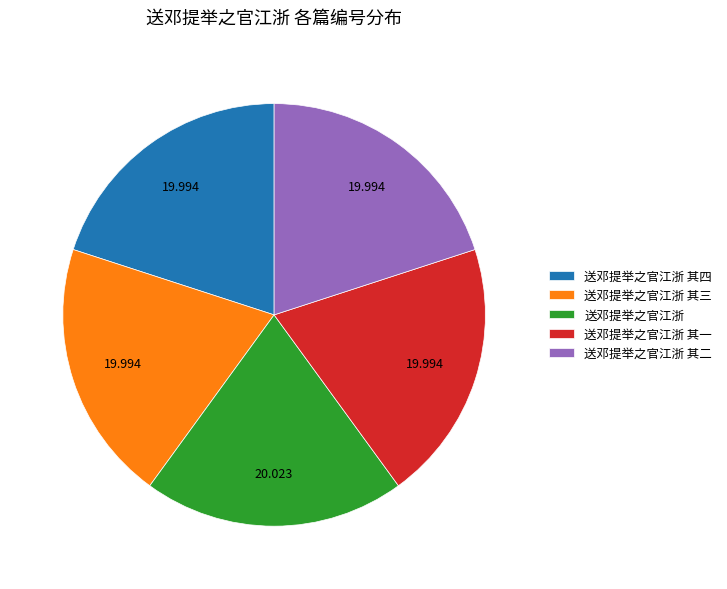

How many segments does this pie chart have?

5